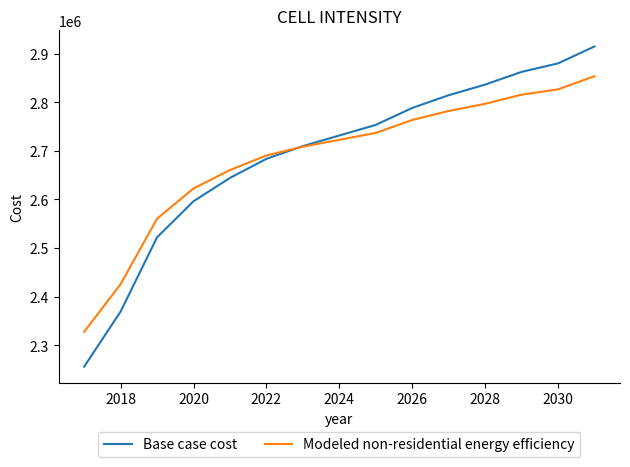

How many intersections are there between Modeled non-residential energy efficiency and Base case cost?

1